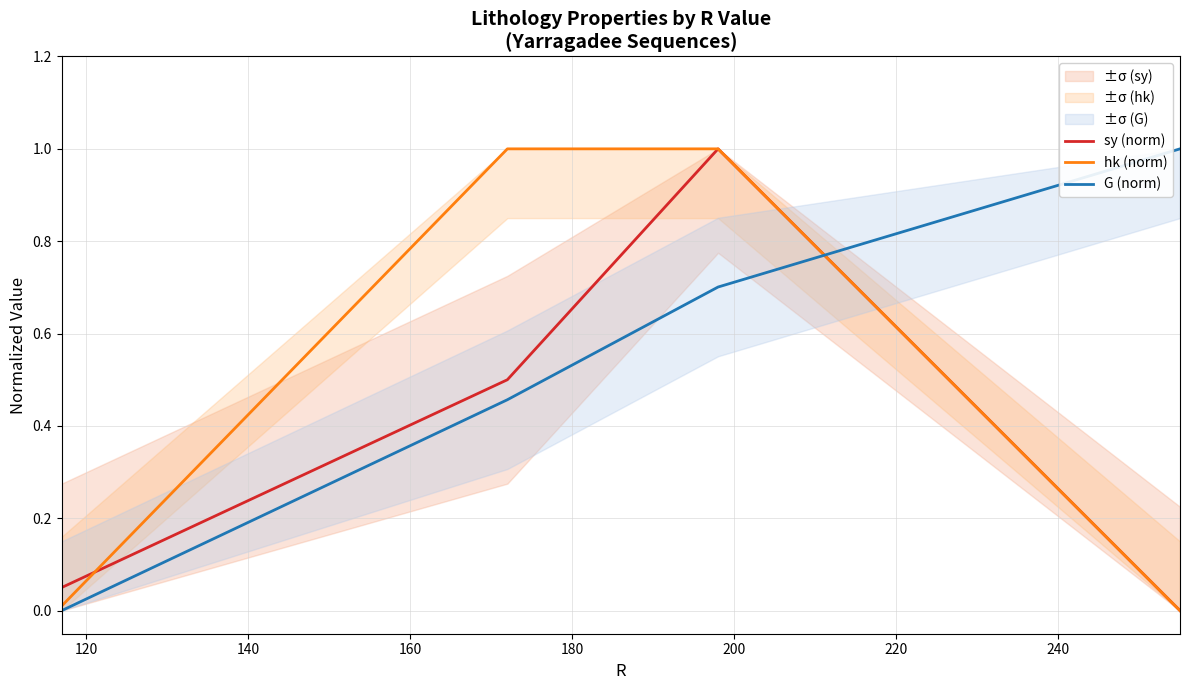

Does the chart display data point markers on the line(s)?

No